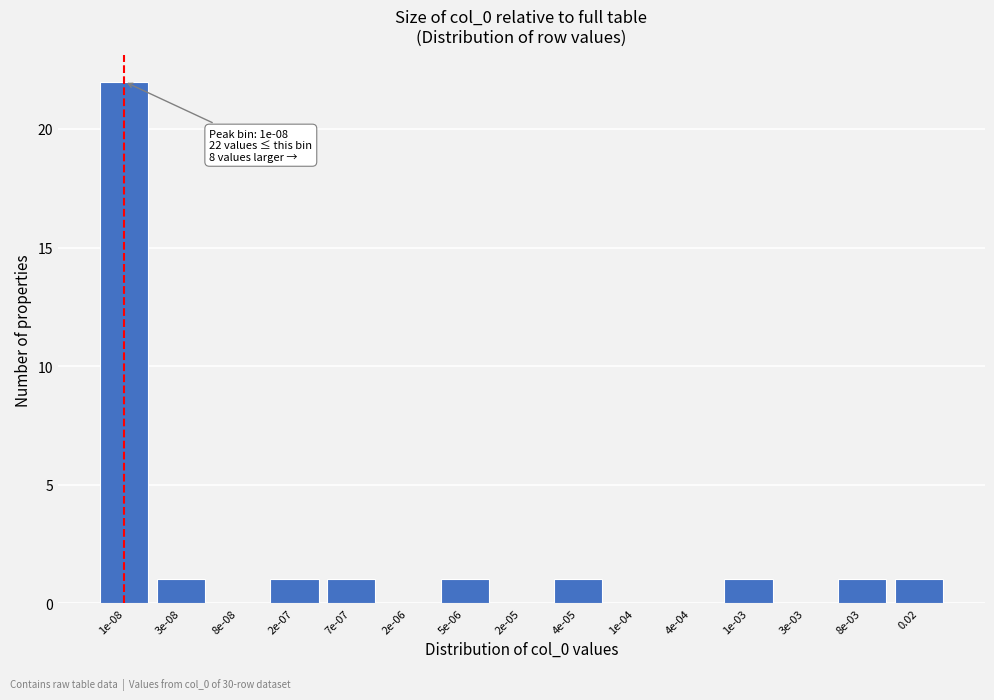

Reading right to left, what are all the values shown in this chart?

0.02=1	8e-03=1	3e-03=0	1e-03=1	4e-04=0	1e-04=0	4e-05=1	2e-05=0	5e-06=1	2e-06=0	7e-07=1	2e-07=1	8e-08=0	3e-08=1	1e-08=22